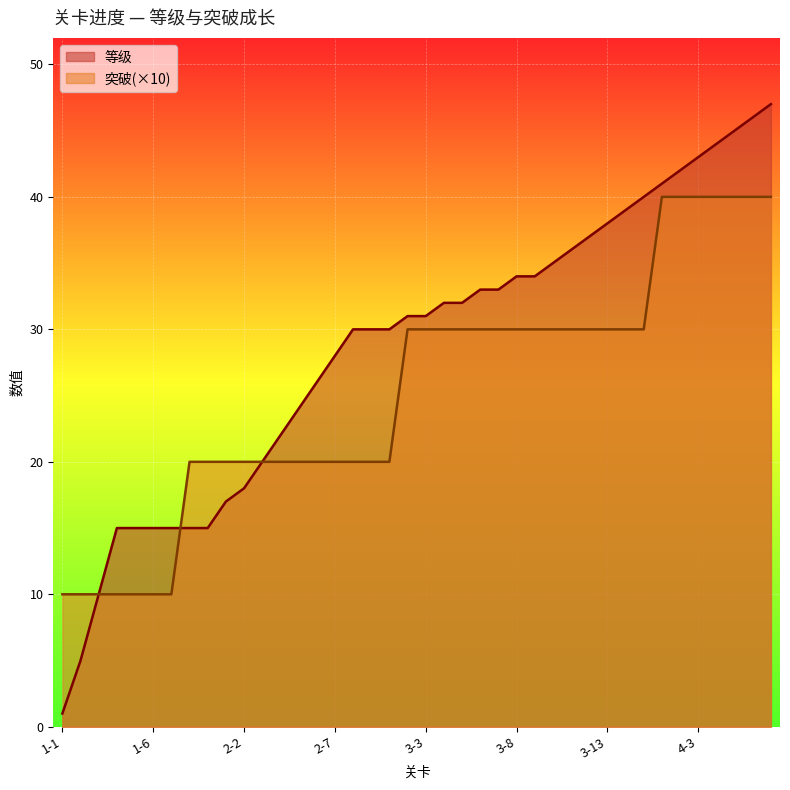

Which series has the largest total across all categories?

等级